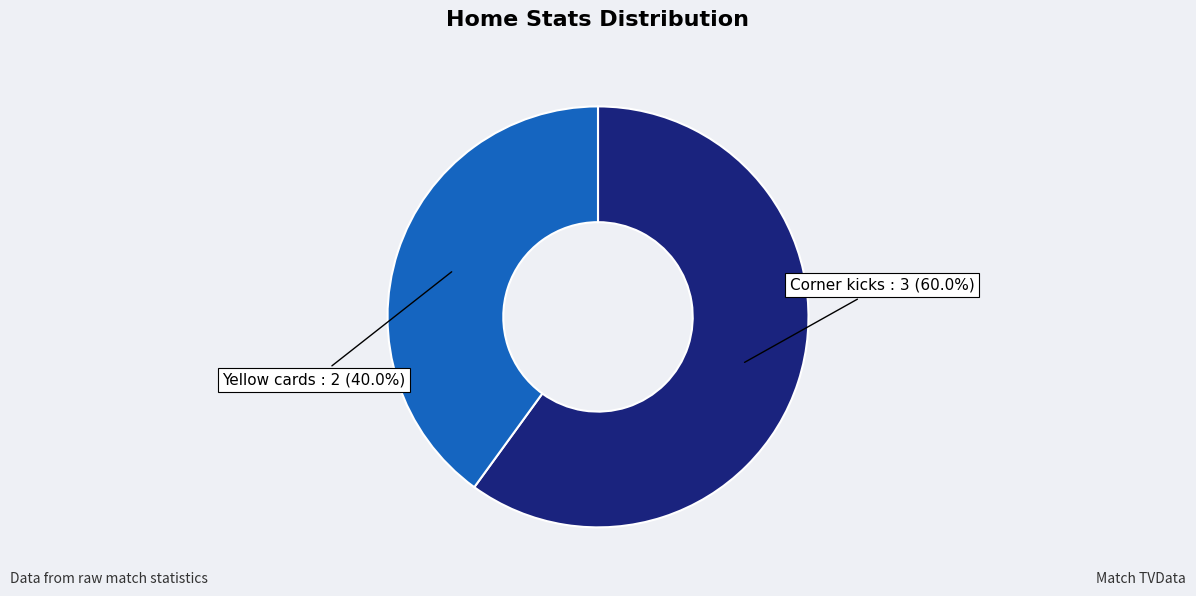

How many segments does this pie chart have?

2